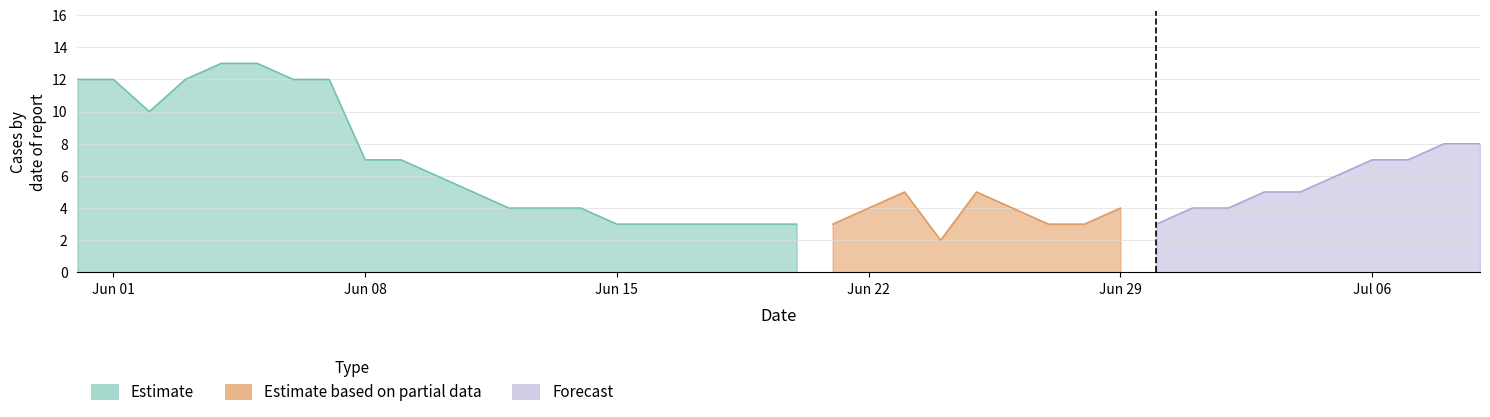

True or false: VS has a value of 1 at 30.

False